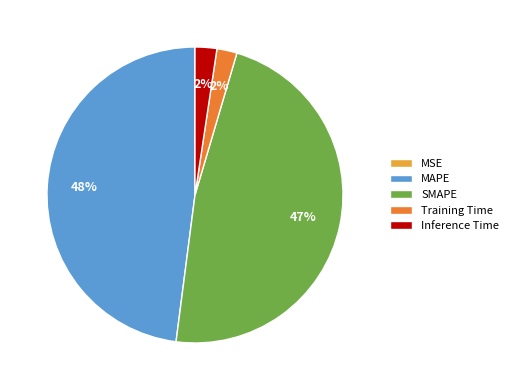

Is it true that MAPE is 54% of the pie?

False